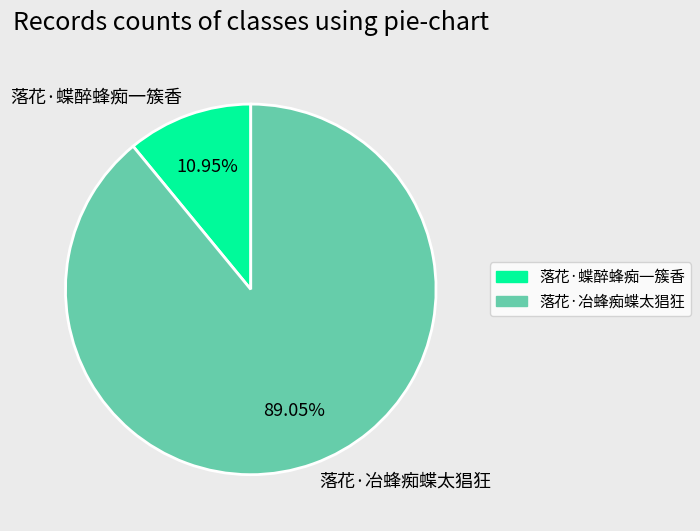

Is it true that 落花·蝶醉蜂痴一簇香 is 11% of the pie?

True